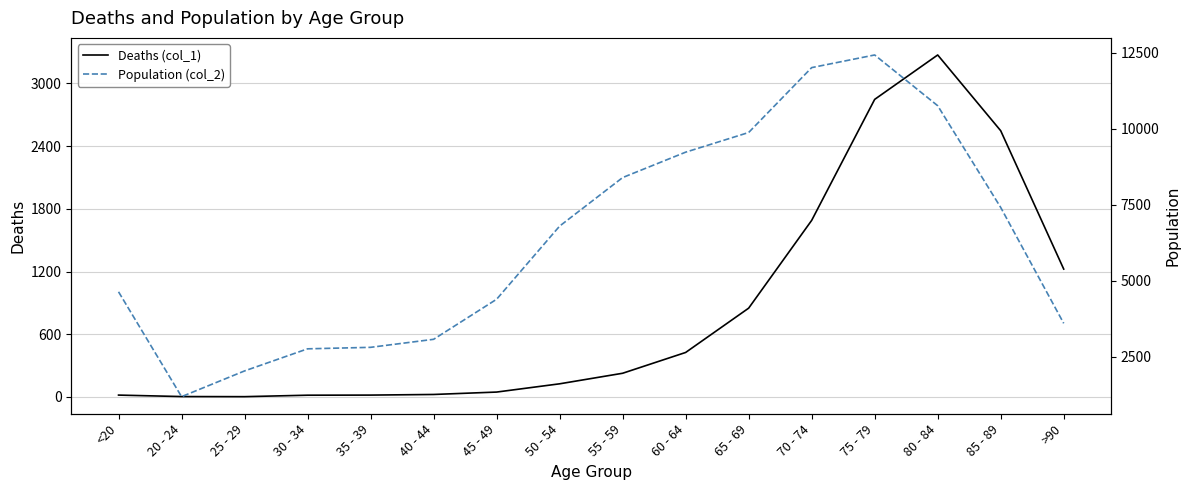

How many lines are shown in the chart?

2